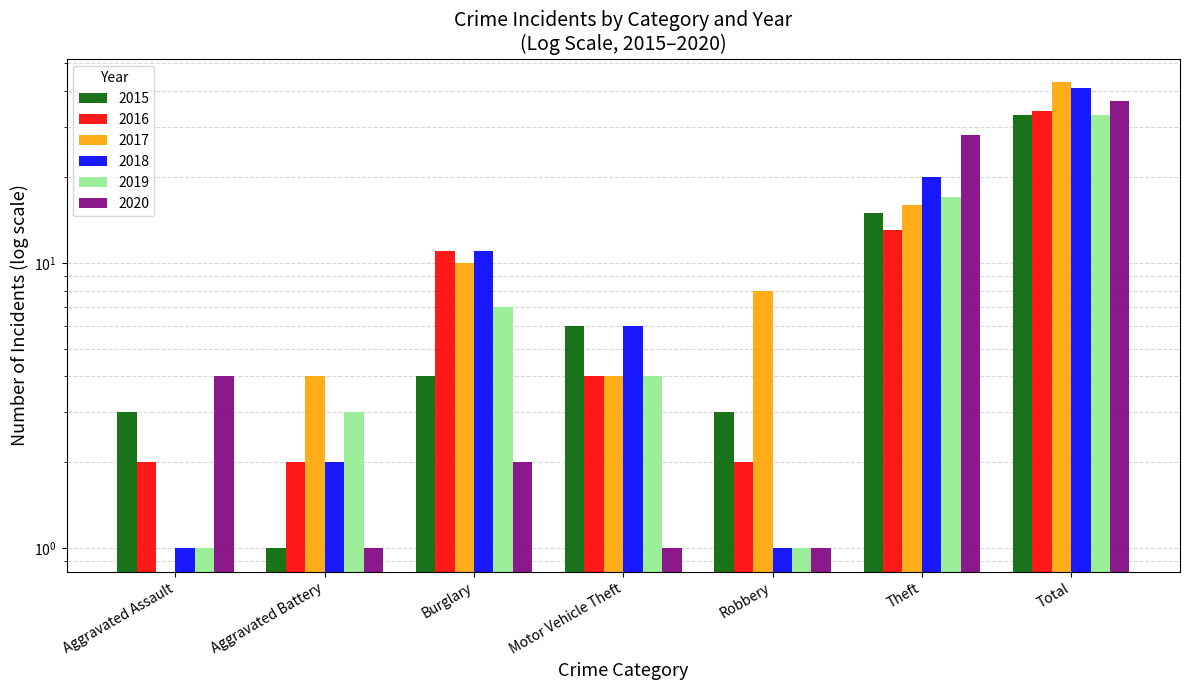

What is the spread (max minus min) of values at Total?

10